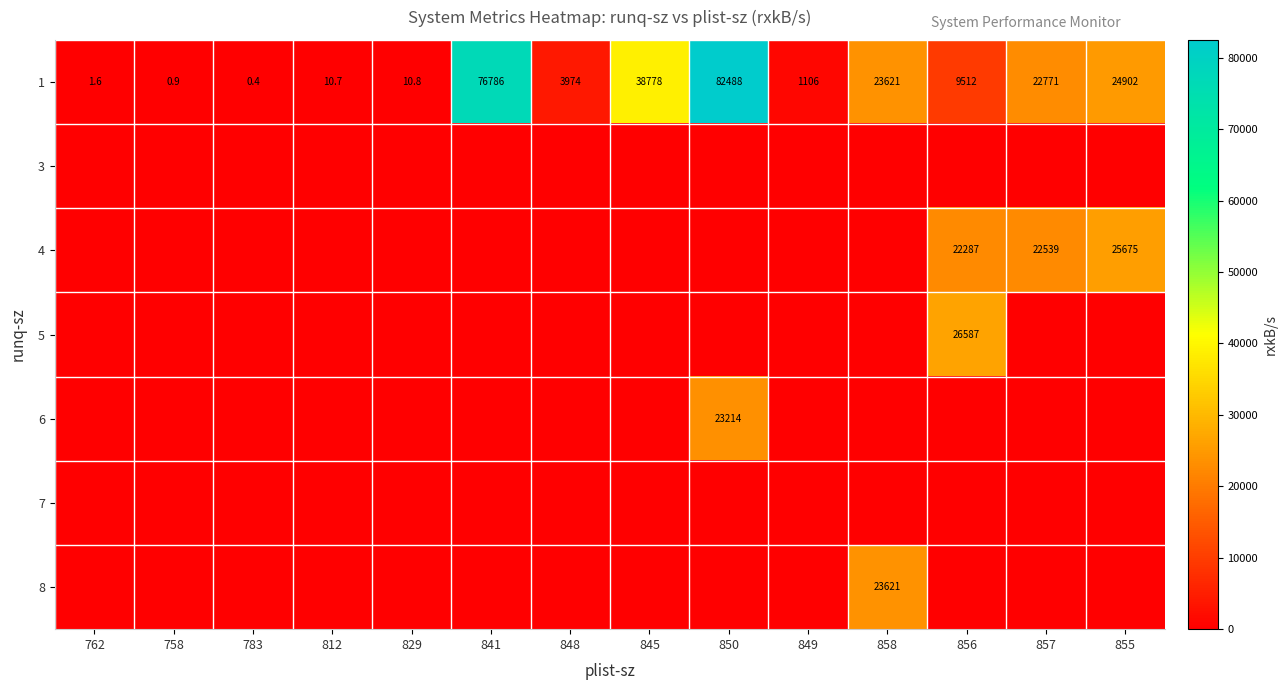

Count the number of data series in this chart.

7